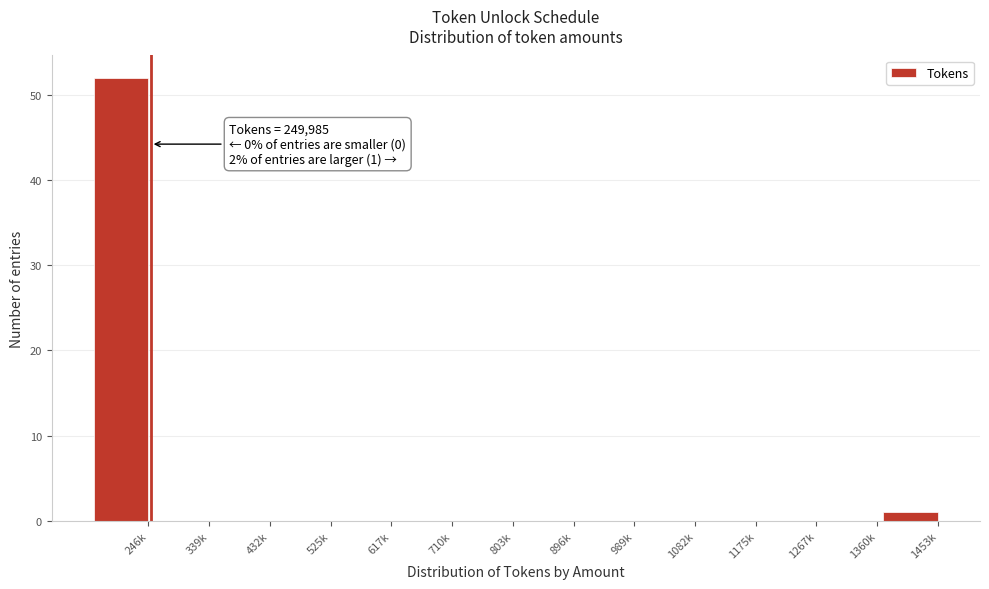

Reading left to right, what are all the values shown in this chart?

246k=52	339k=0	432k=0	525k=0	617k=0	710k=0	803k=0	896k=0	989k=0	1082k=0	1175k=0	1267k=0	1360k=0	1453k=1